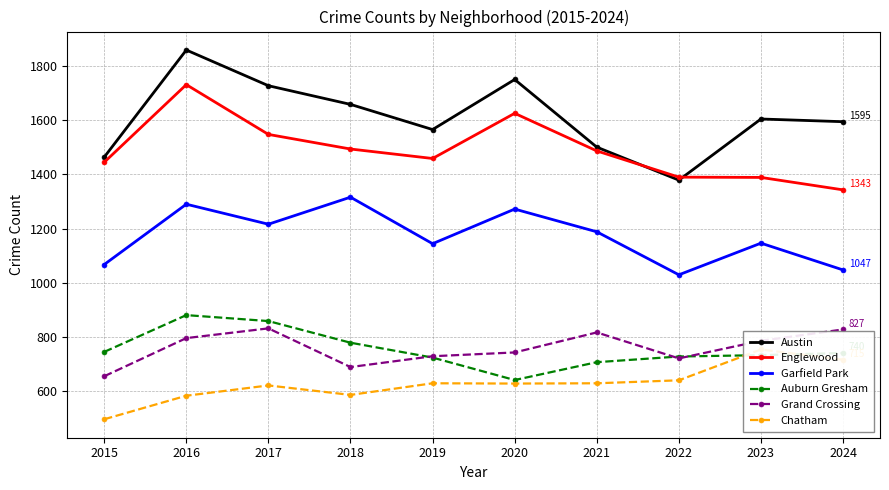

True or false: Austin has a value of 1566 at 2019.

True